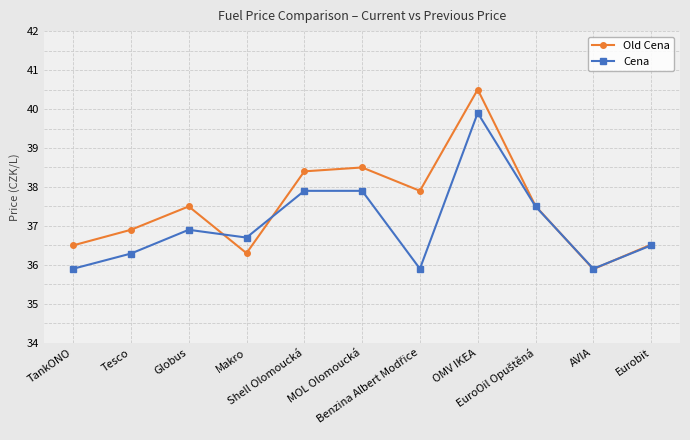

What position from the left is Shell Olomoucká?

5